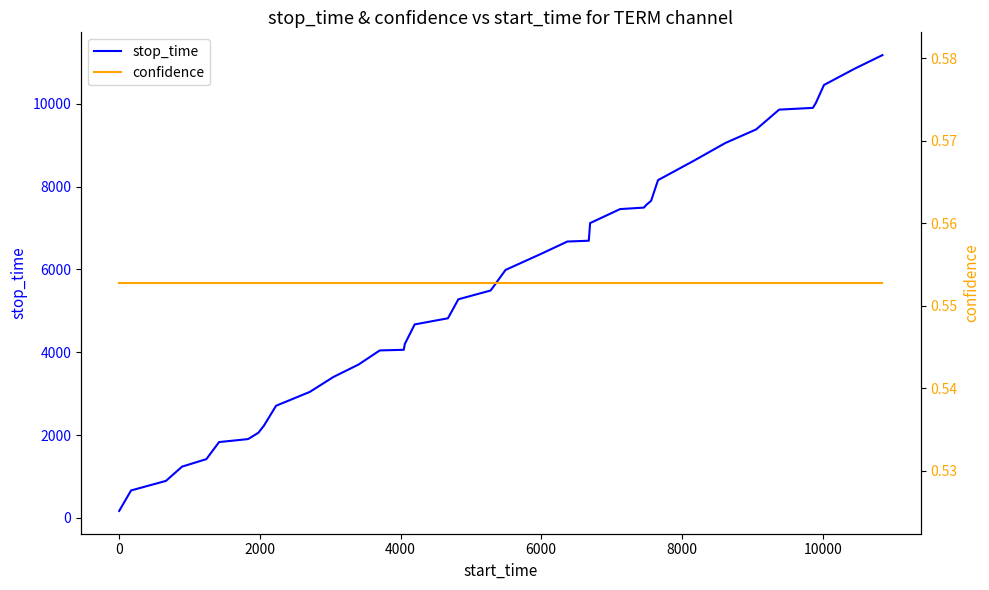

What is the highest value of the stop_time series?

11176